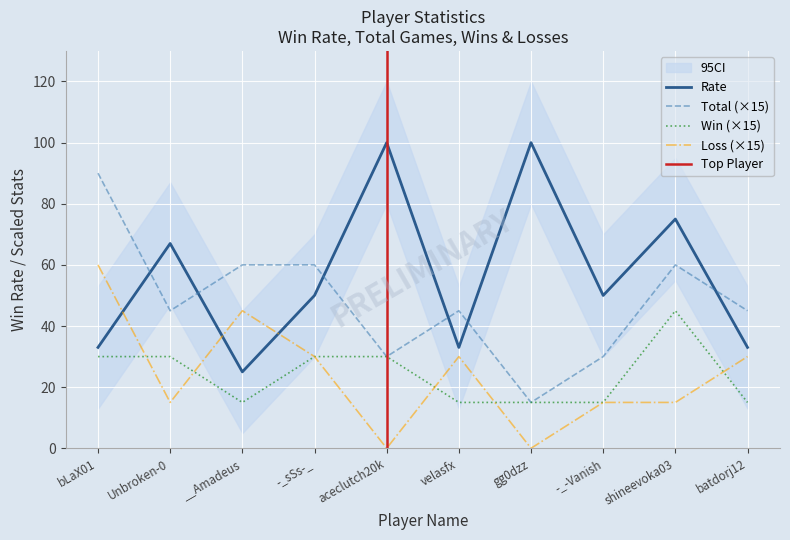

Reading left to right, what are all the values shown in this chart?

Rate: 33	67	25	50	100	33	100	50	75	33
Total: 90	45	60	60	30	45	15	30	60	45
Win: 30	30	15	30	30	15	15	15	45	15
Loss: 60	15	45	30	0	30	0	15	15	30